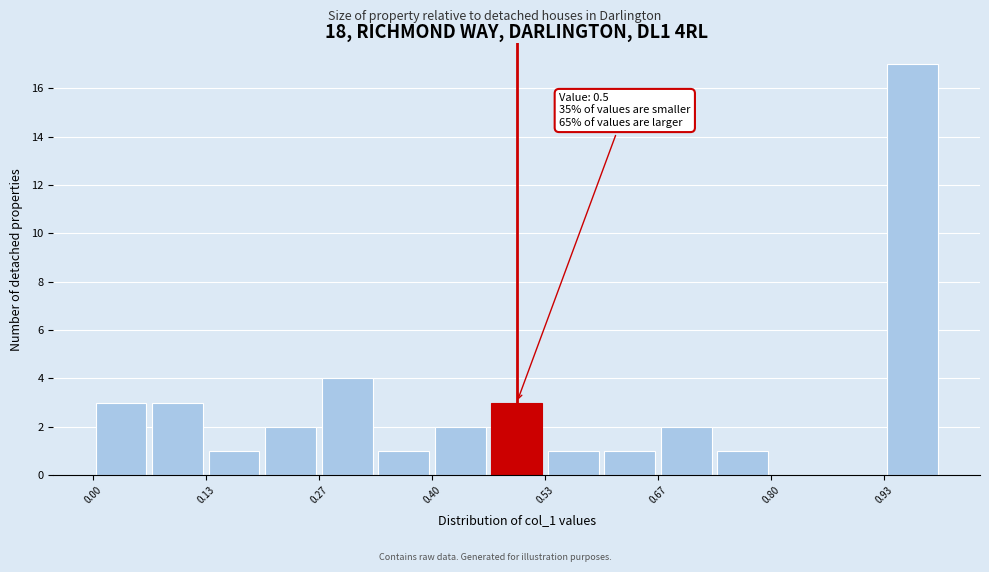

Around what value on the x-axis is the tallest bar? Give the approximate position of its centre, as read against the axis.

0.96